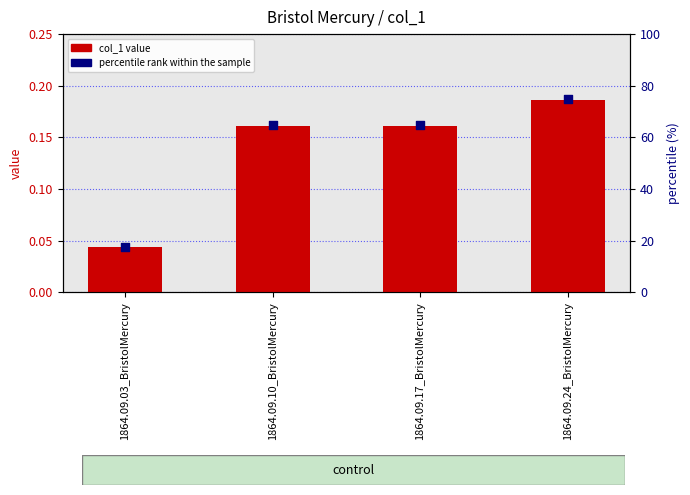

What is the total value across all series at 1864.09.24_BristolMercury?

75.2